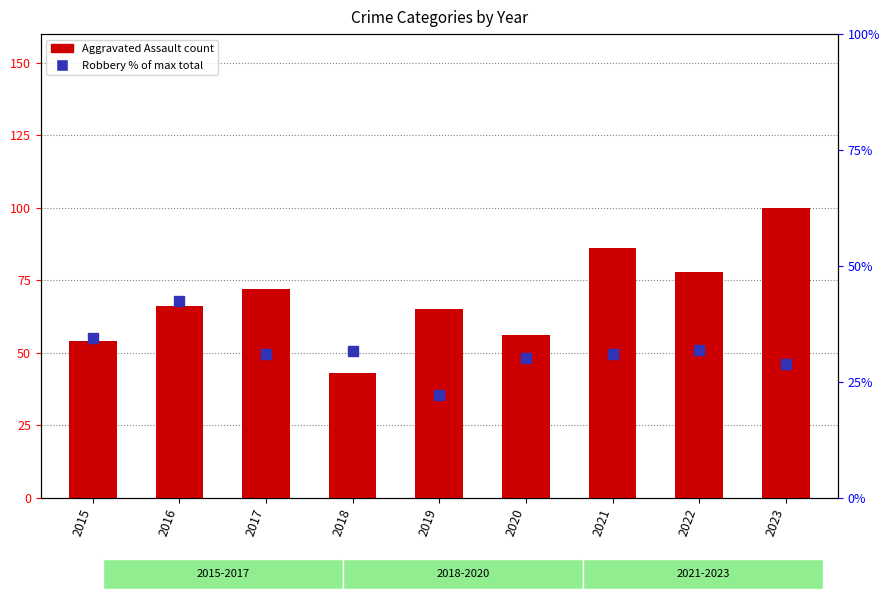

How many distinct data groups are displayed?

2